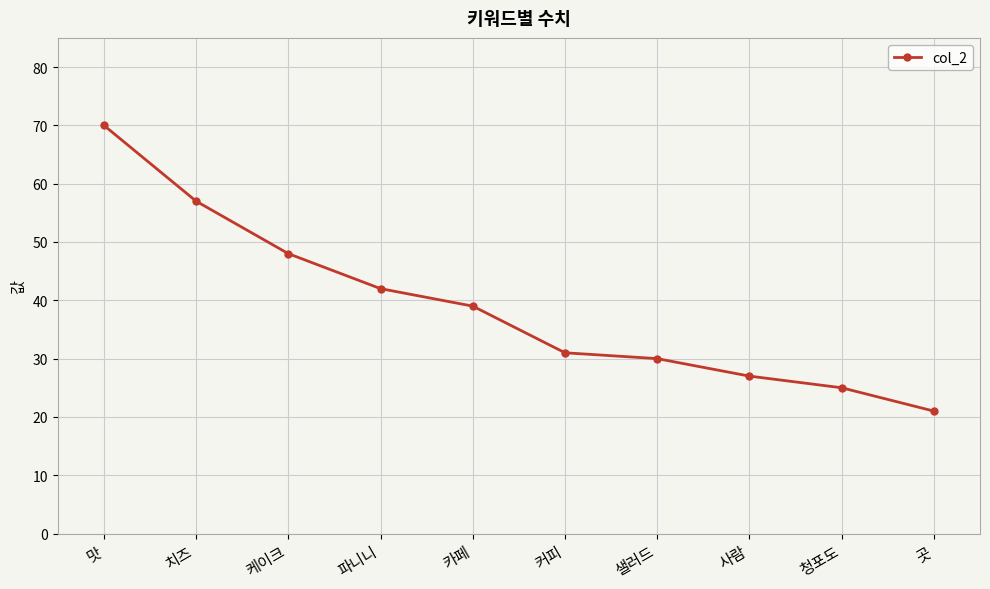

Reading right to left, what are all the values shown in this chart?

21	25	27	30	31	39	42	48	57	70